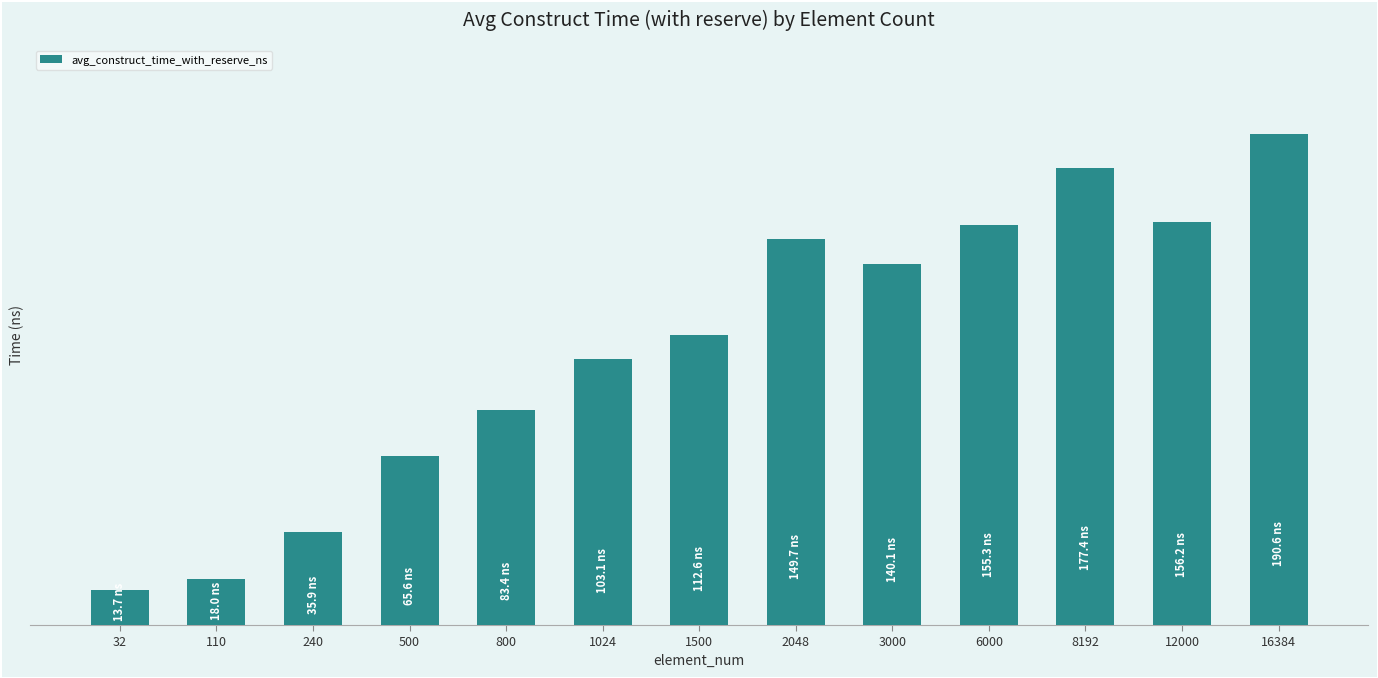

What is the minimum value shown in the chart?

13.7